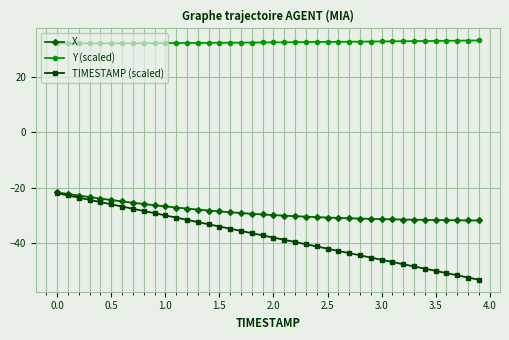

What is the greatest value displayed?

33.1